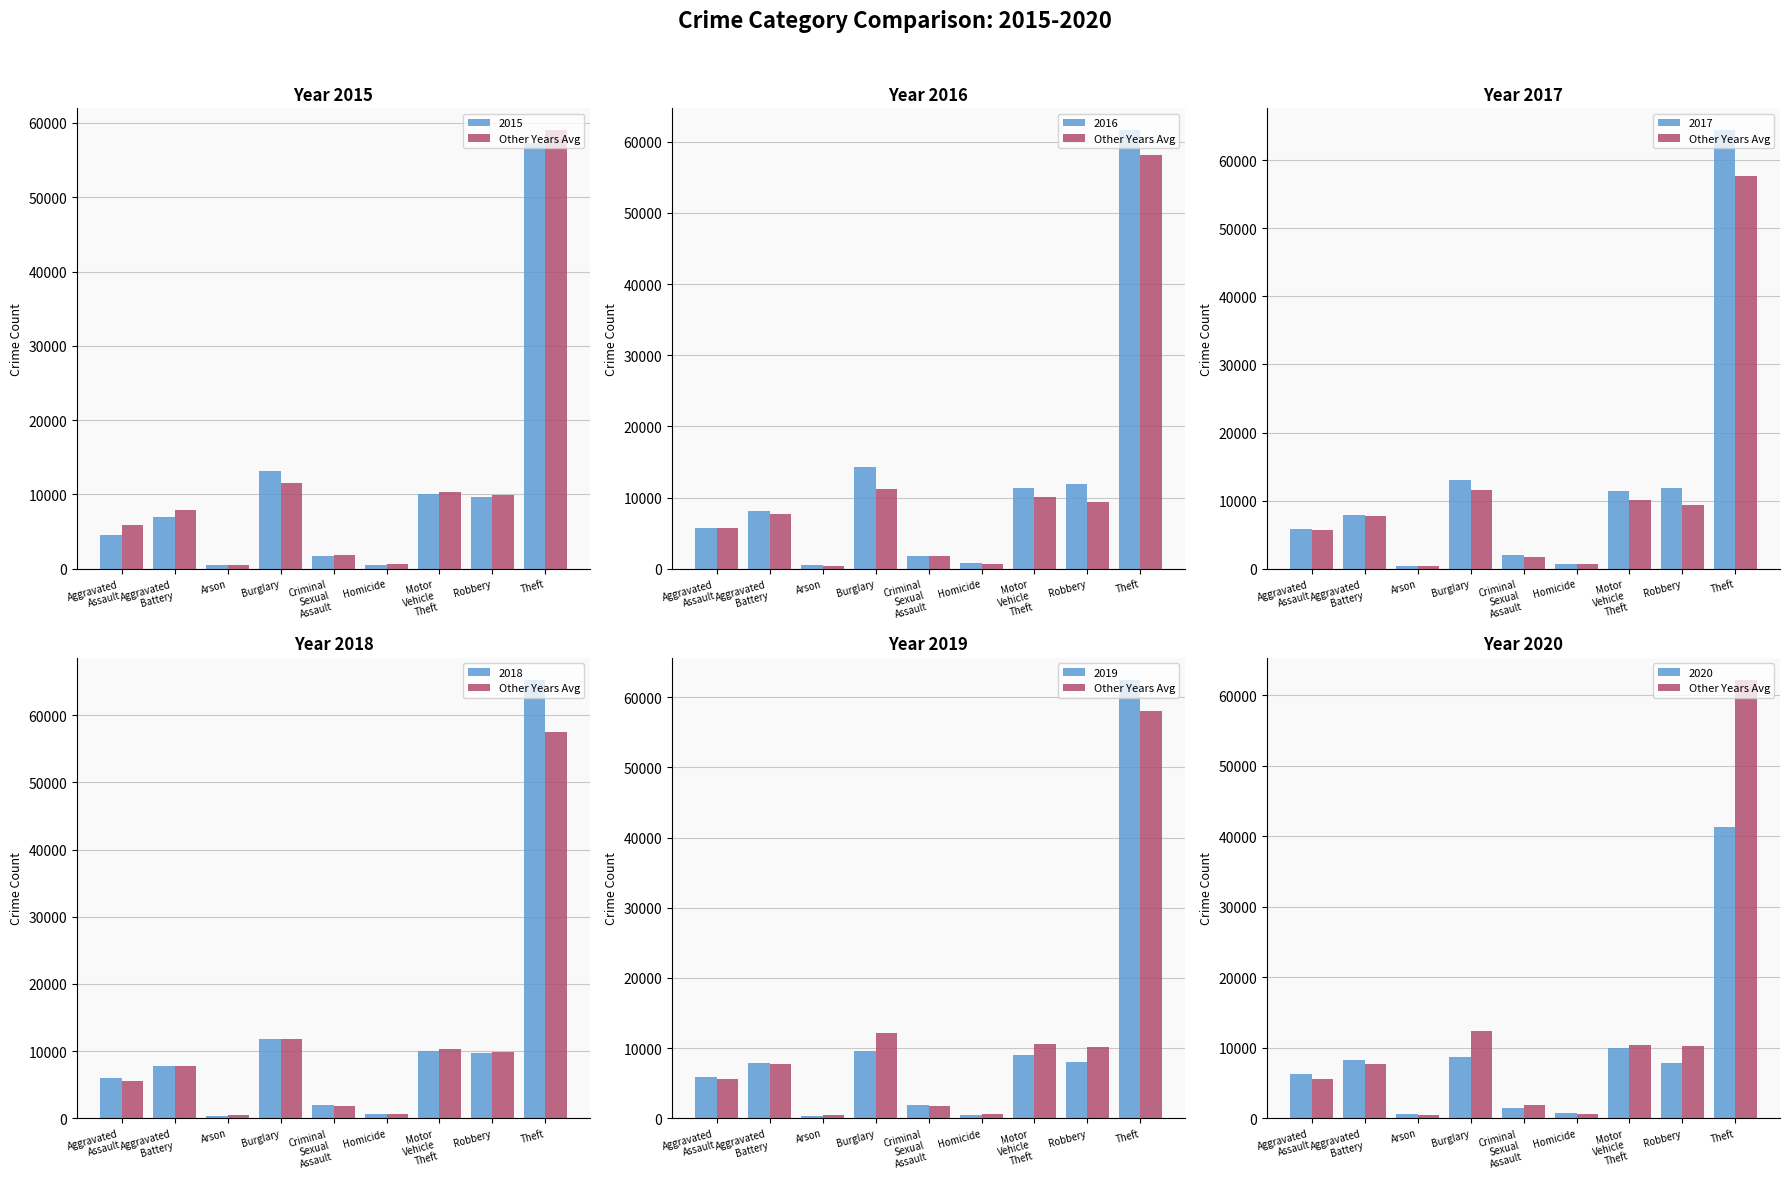

Where does the data first go above 7708?

Aggravated
Battery